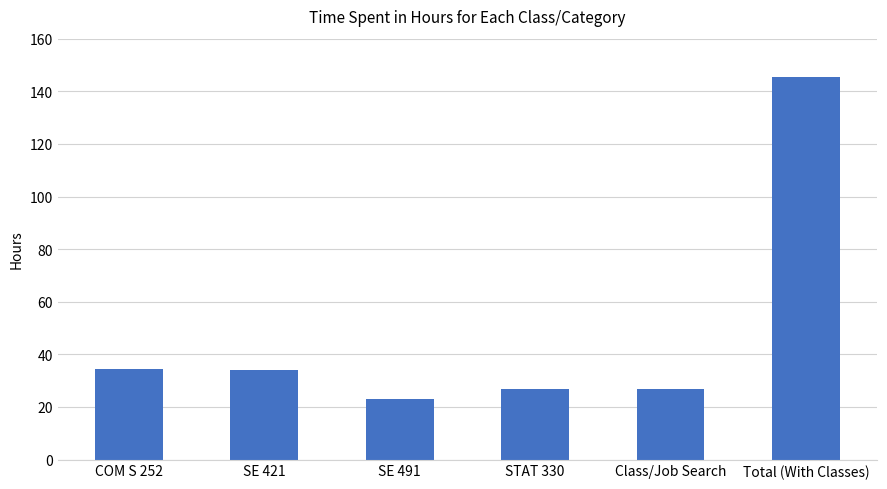

What is the average value?

48.4